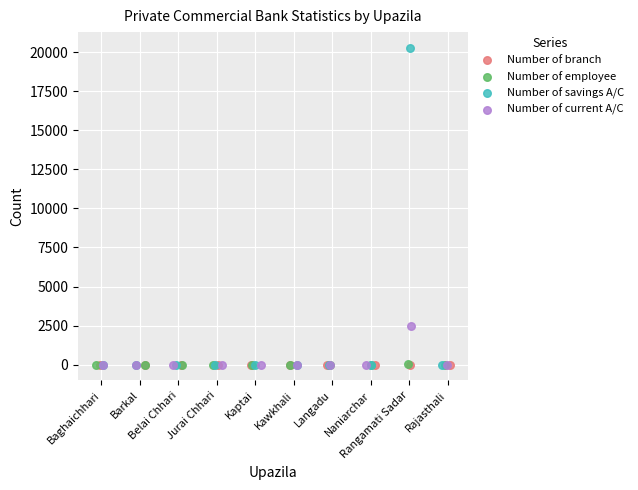

Which series has the widest spread of Y values?

Number of savings A/C